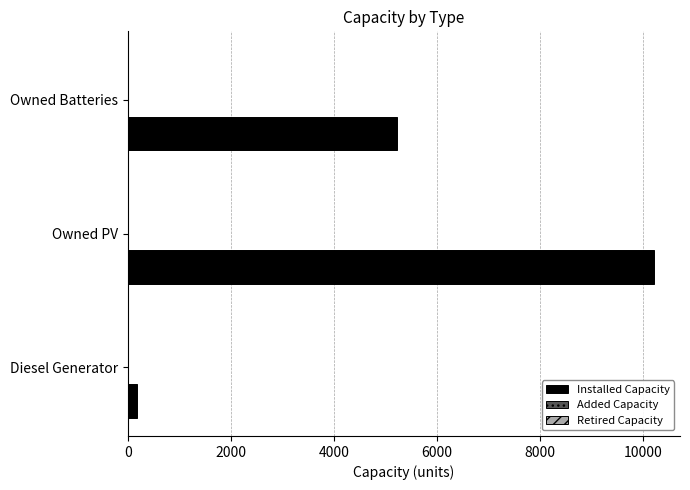

Is it true that the value at Owned Batteries is 5213?

True